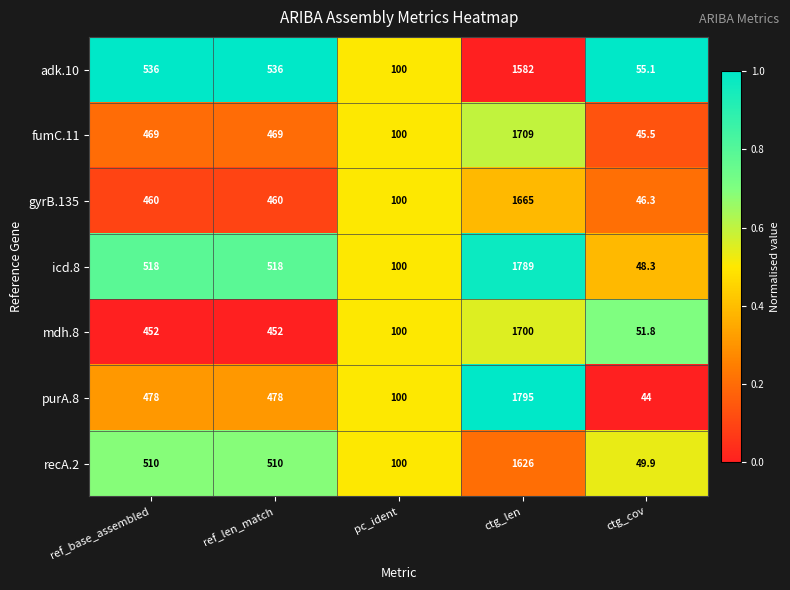

What is the total value across all series at ctg_cov?

340.9